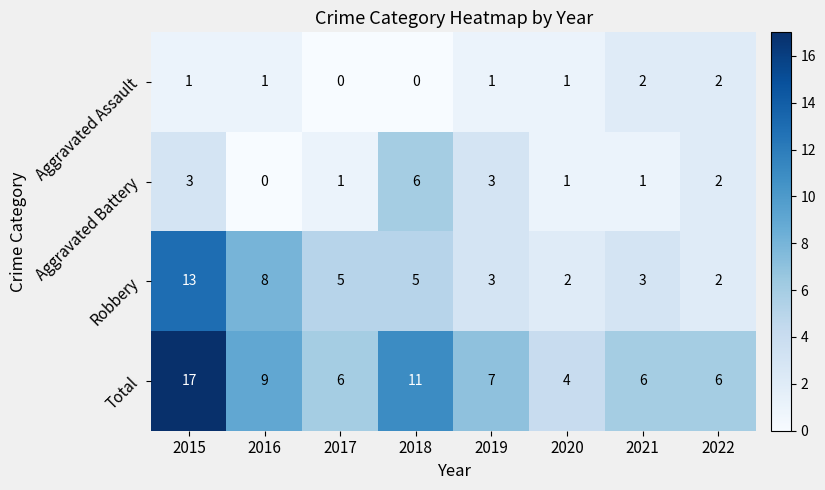

Which series has the largest range (max minus min)?

Total